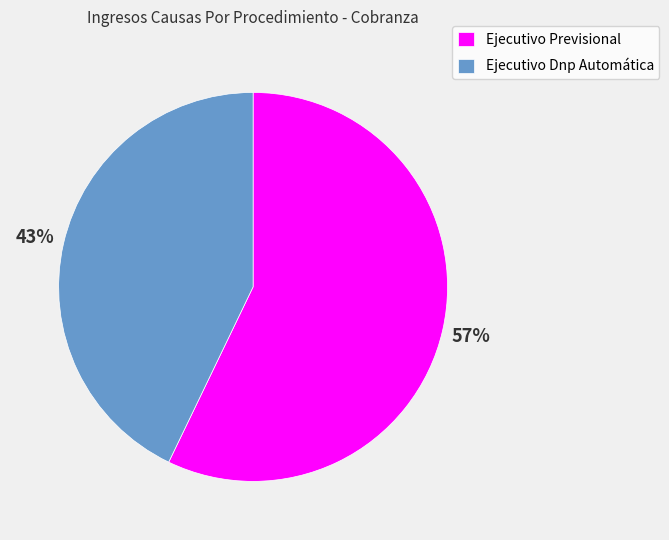

Is there any slice that represents more than half of the pie?

Yes